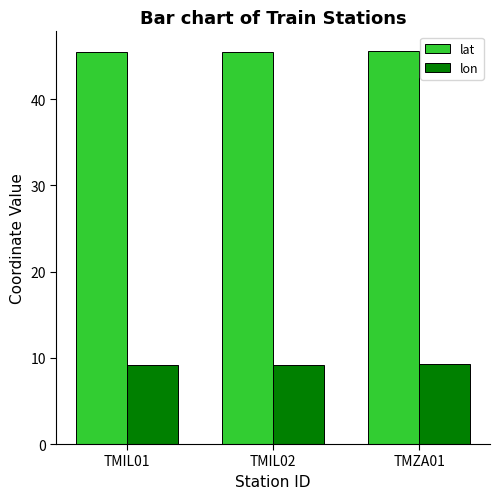

At how many categories does at least one series exceed 32?

3